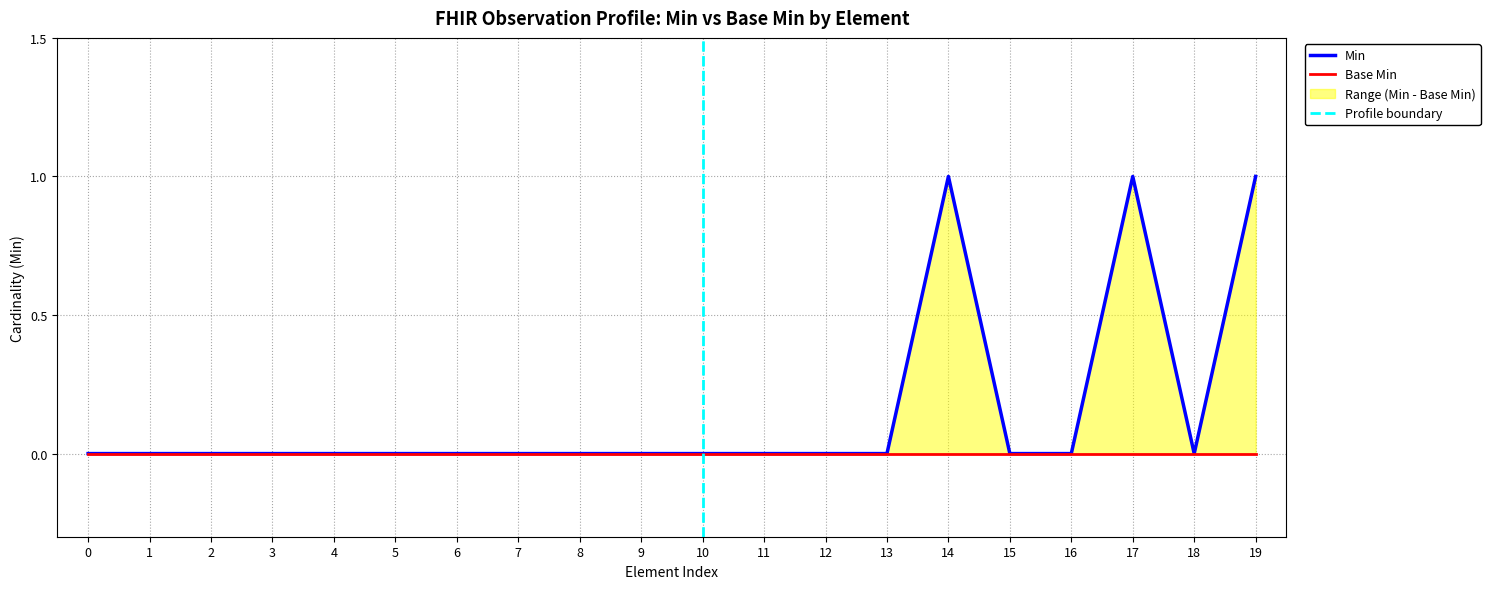

What is the difference between the second highest and minimum values?

1